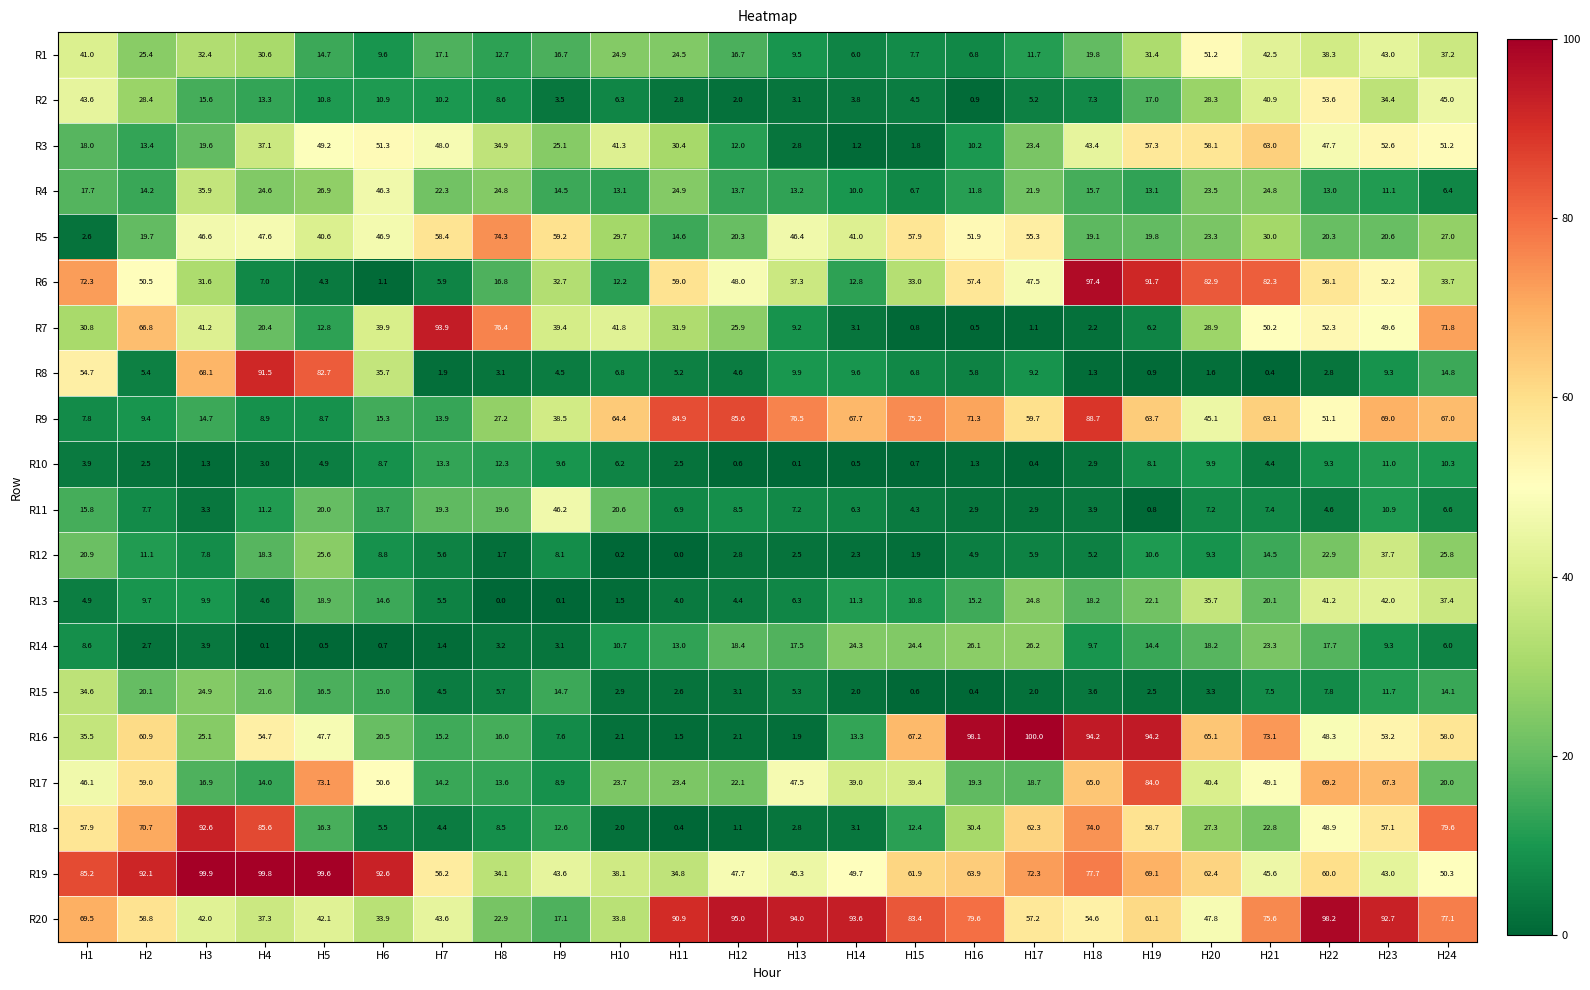

What is the total value across all series at H7?

454.8